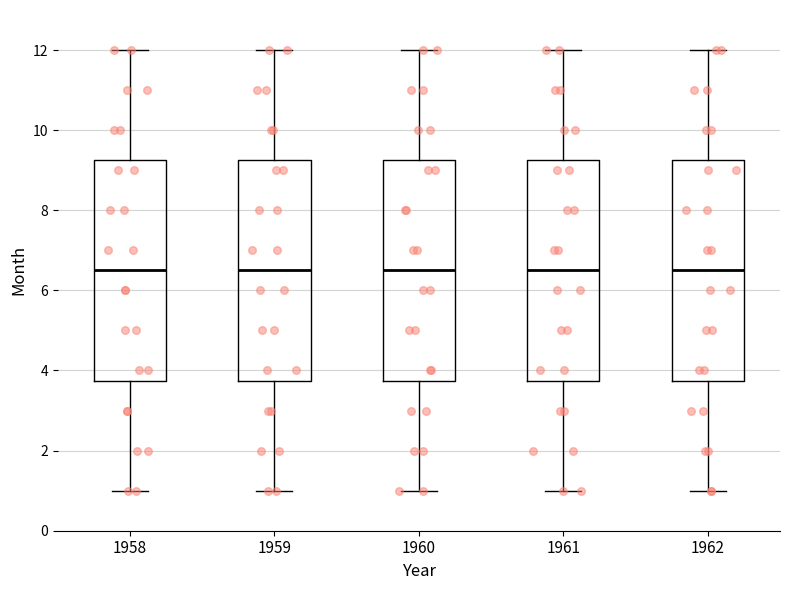

Reading left to right, read every box against the y-axis: the position of its median line, the range the box covers, and the ends of its whiskers. The values are not printed on the chart, so give them approximately, as read against the axis.

1958: median 6.6, box 3.8 to 9.2, whiskers 1.0 to 12.0
1959: median 6.6, box 3.8 to 9.2, whiskers 1.0 to 12.0
1960: median 6.6, box 3.8 to 9.2, whiskers 1.0 to 12.0
1961: median 6.6, box 3.8 to 9.2, whiskers 1.0 to 12.0
1962: median 6.6, box 3.8 to 9.2, whiskers 1.0 to 12.0